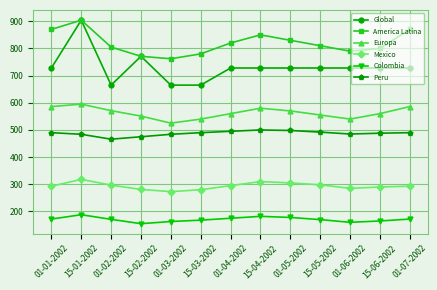

What is the total value across all series at 01-02-2002?

2975